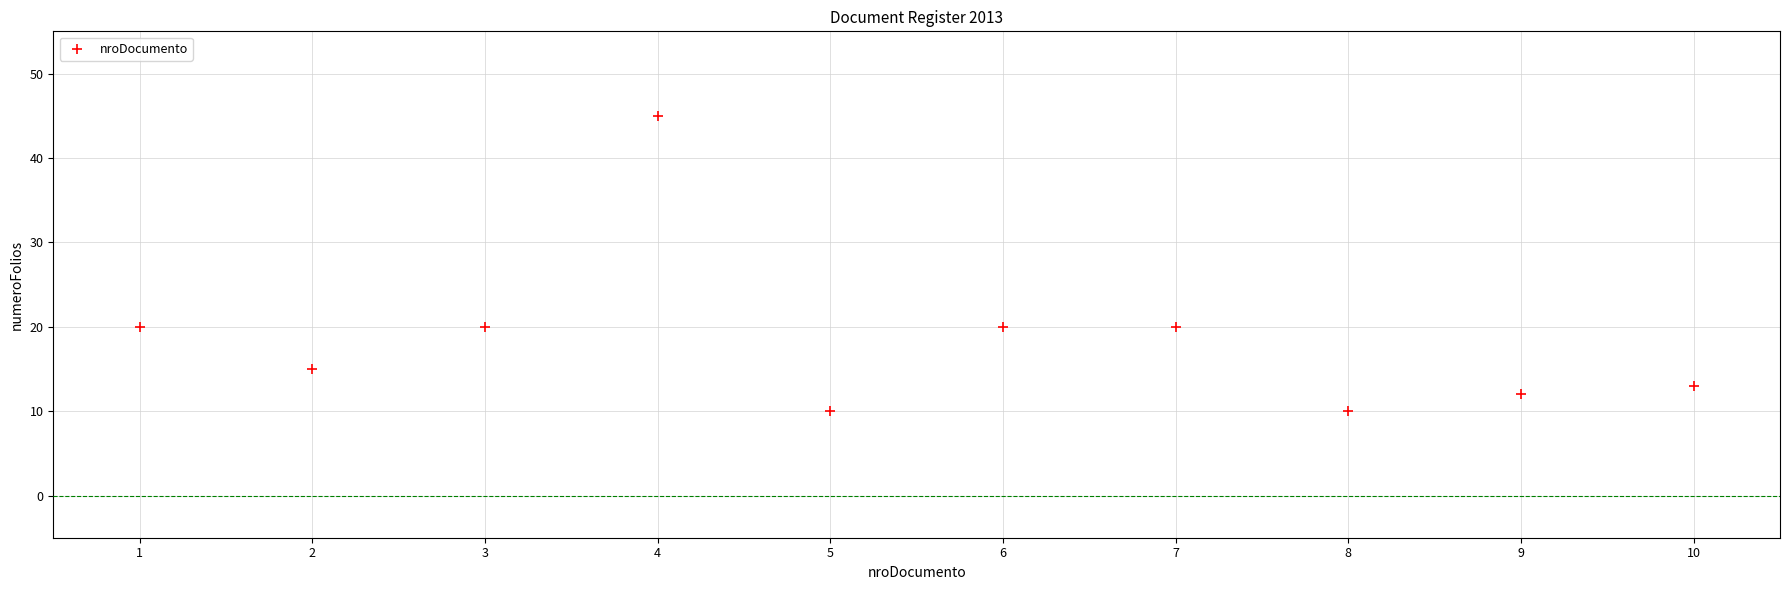

What is the range of Y values (max minus min)?

35